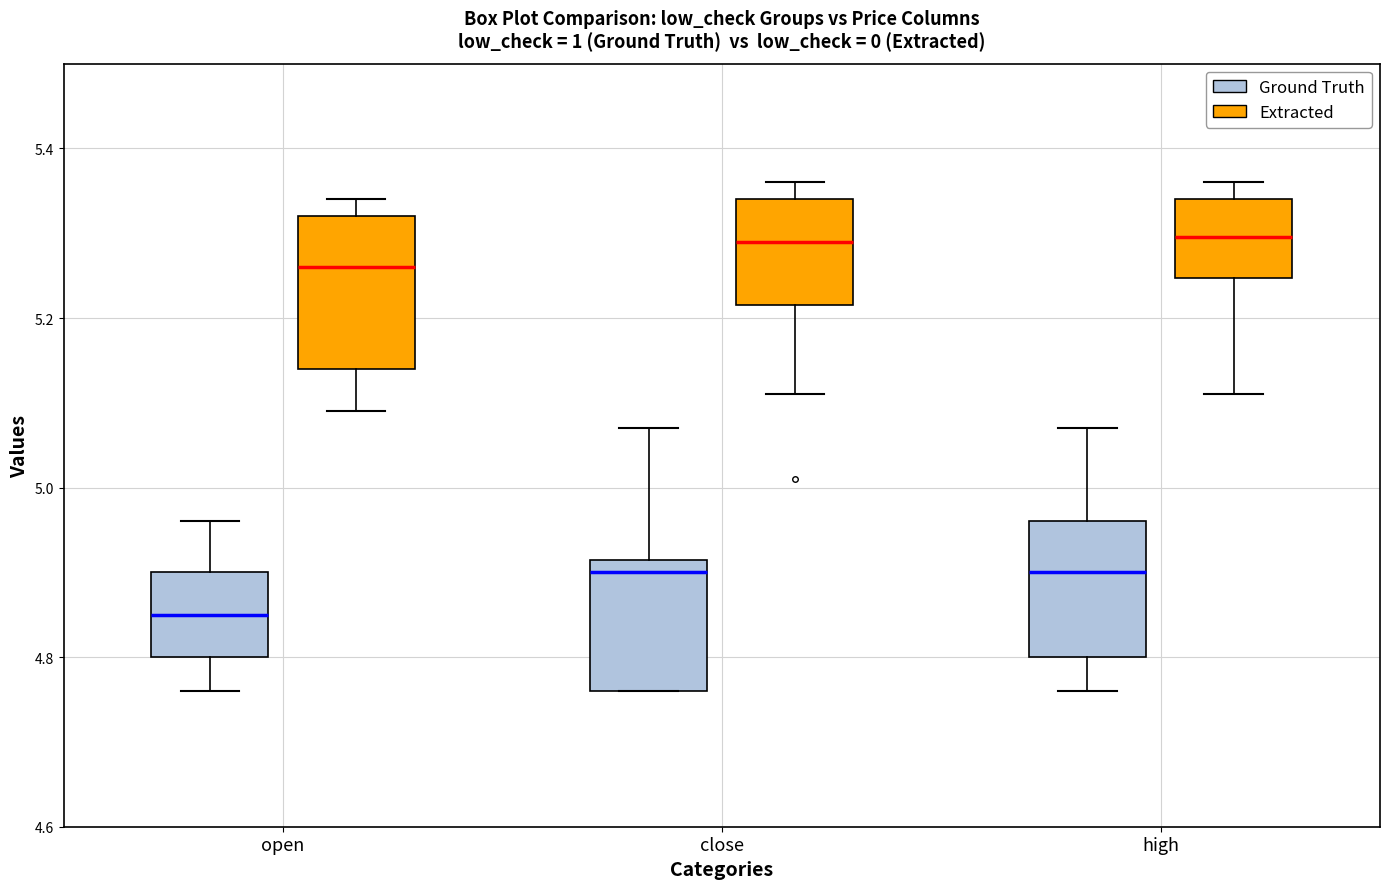

Reading left to right, transcribe this box plot: for each box, give where its median line is, the range the box spans, and where its two whiskers end, as read against the y-axis. The values are not printed on the chart, so give them approximately, as read against the axis.

open (Ground Truth): median 4.86, box 4.80 to 4.90, whiskers 4.76 to 4.96
open (Extracted): median 5.26, box 5.14 to 5.32, whiskers 5.10 to 5.34
close (Ground Truth): median 4.90, box 4.76 to 4.92, whiskers 4.76 to 5.08
close (Extracted): median 5.30, box 5.22 to 5.34, whiskers 5.12 to 5.36
high (Ground Truth): median 4.90, box 4.80 to 4.96, whiskers 4.76 to 5.08
high (Extracted): median 5.30, box 5.24 to 5.34, whiskers 5.12 to 5.36